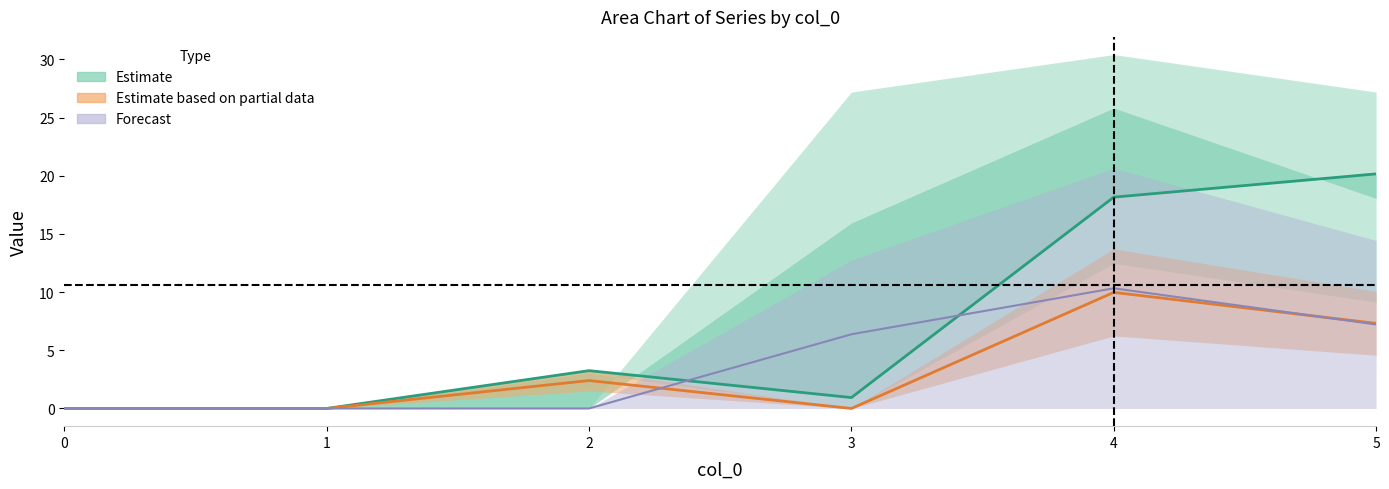

How many lines are shown in the chart?

3